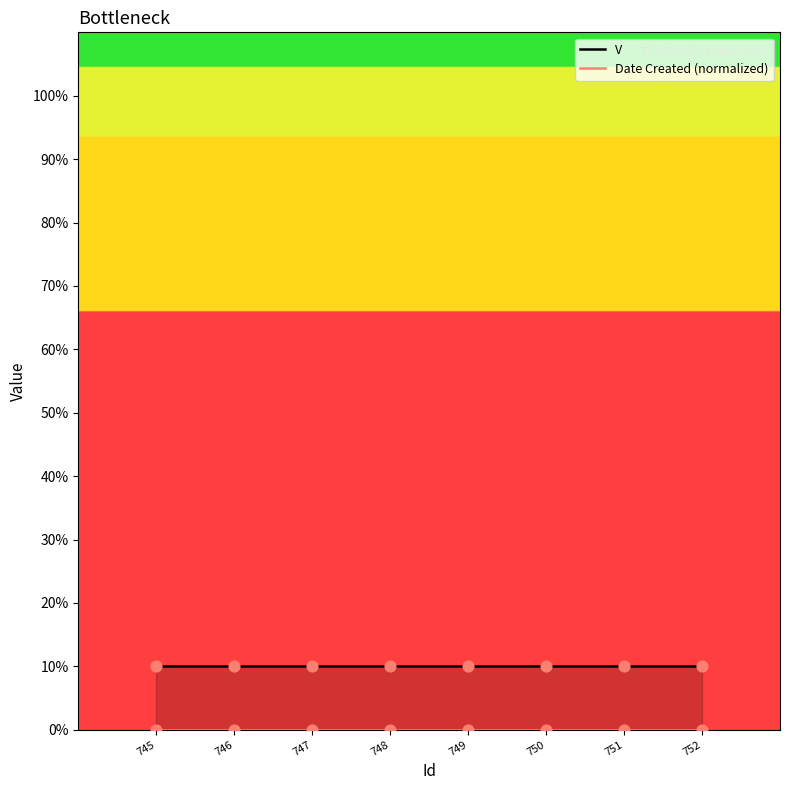

What are all the series names shown in the legend?

V, Date Created (normalized)